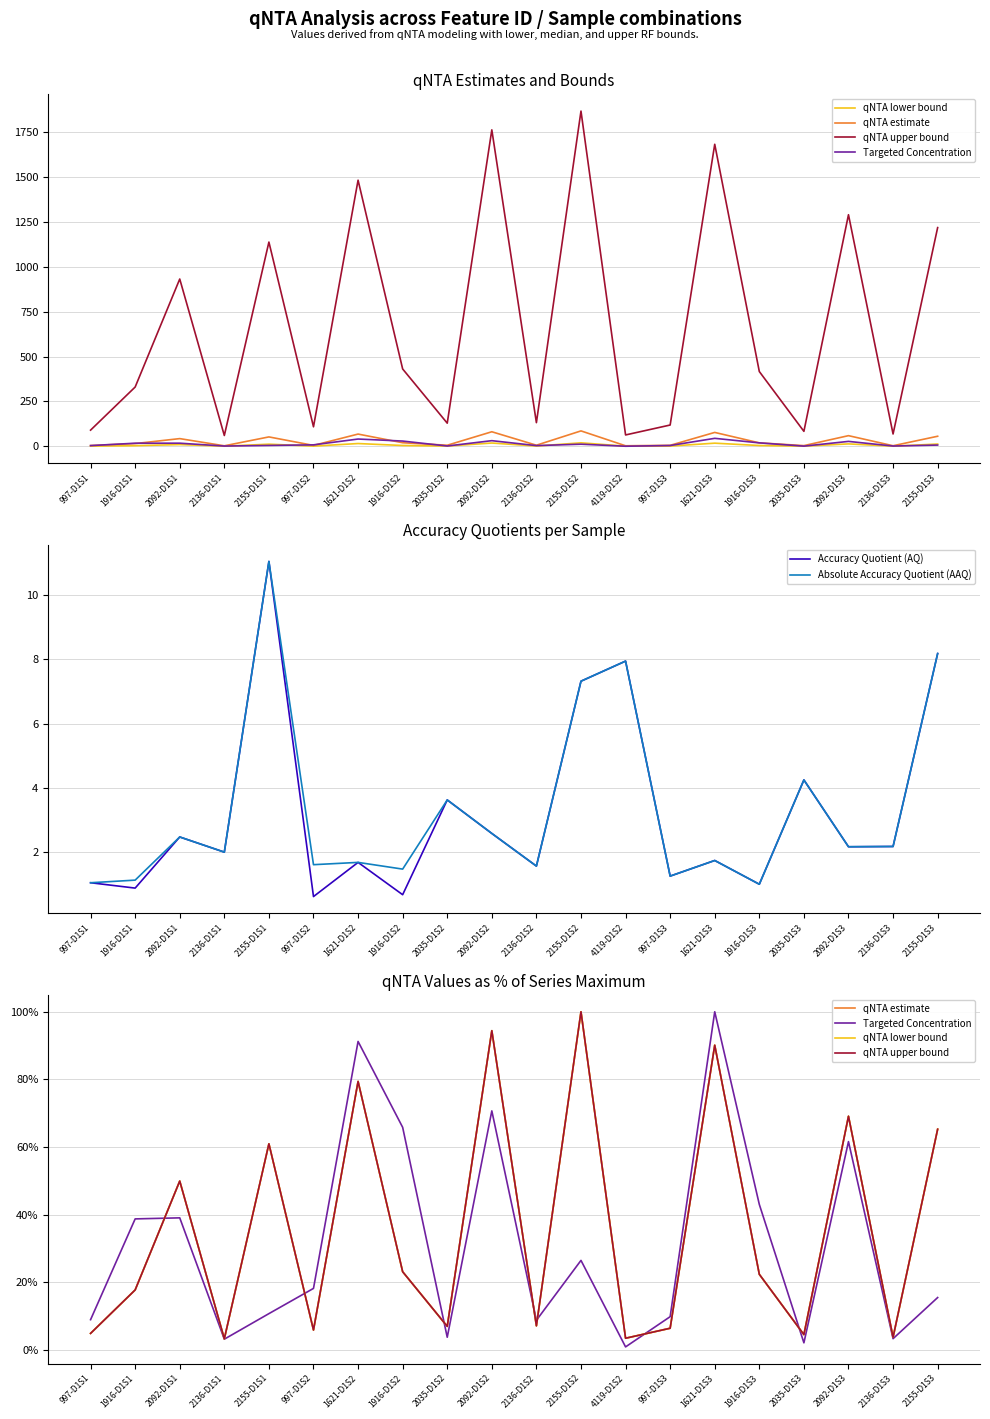

How many values in the qNTA lower bound series are below 22?

10